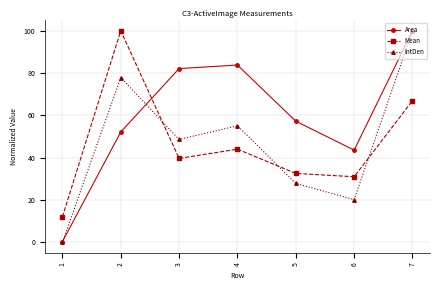

List the labels in order of IntDen value, smallest first.

1, 6, 5, 3, 4, 2, 7